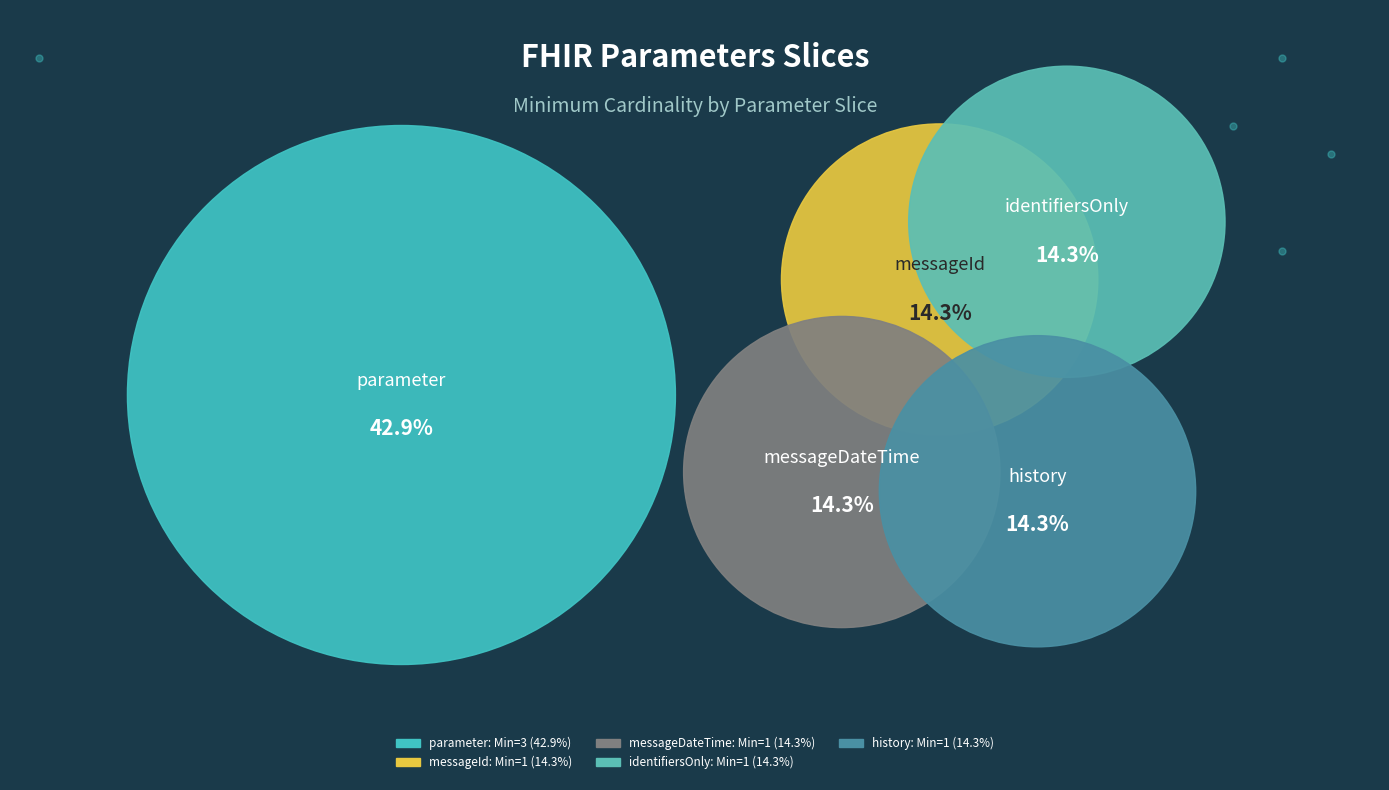

What is the smallest slice in the pie chart?

Parameters.parameter:messageId